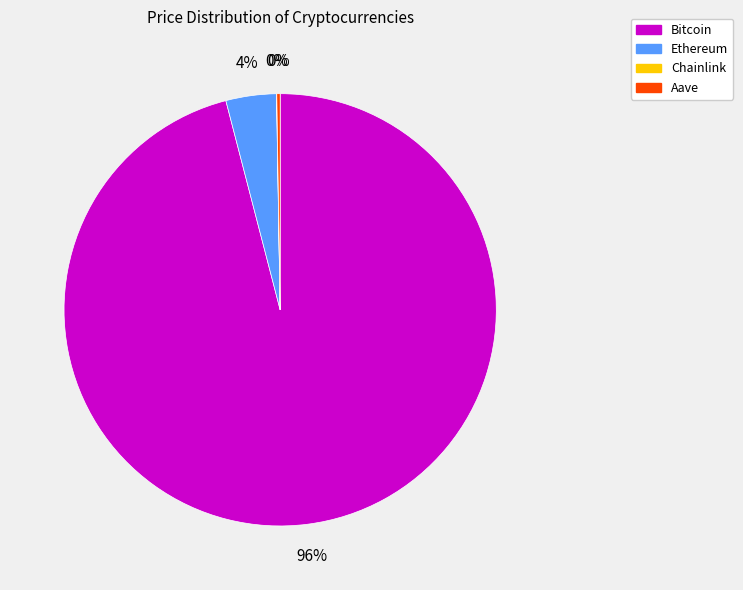

To the nearest percent, what is the difference between the largest and smallest slice percentages?

96%